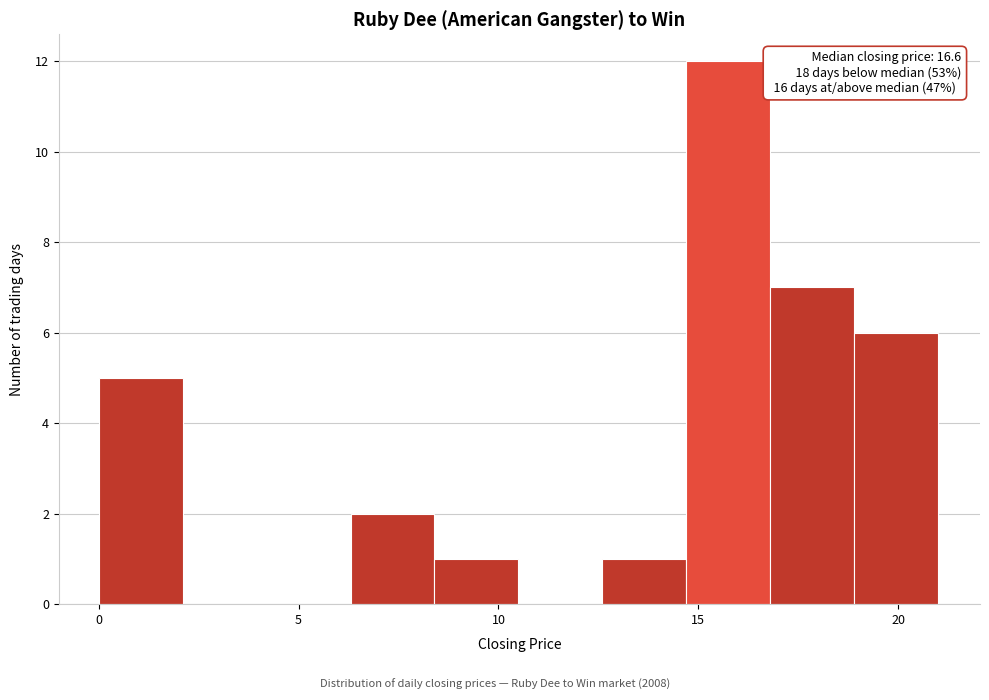

Over which range of the x-axis is the bar tallest?

14.7 to 16.8